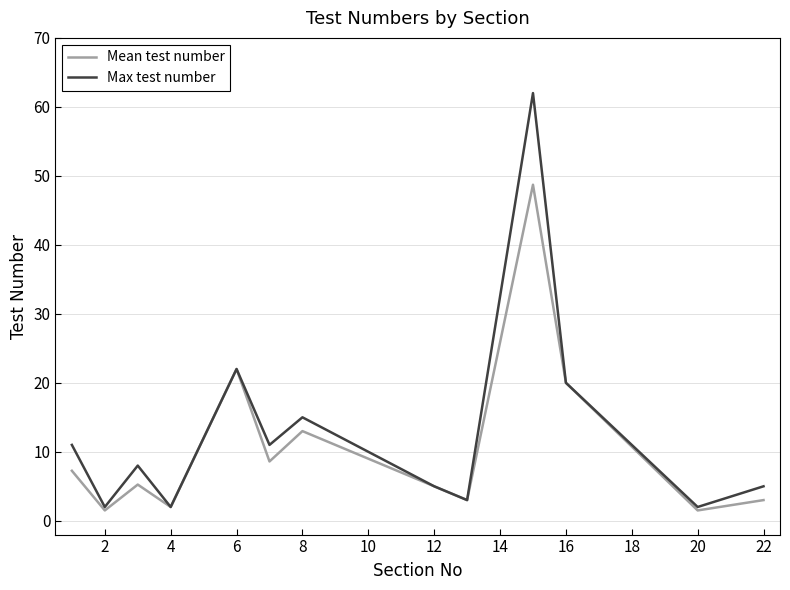

Which series has the largest range (max minus min)?

Max test number